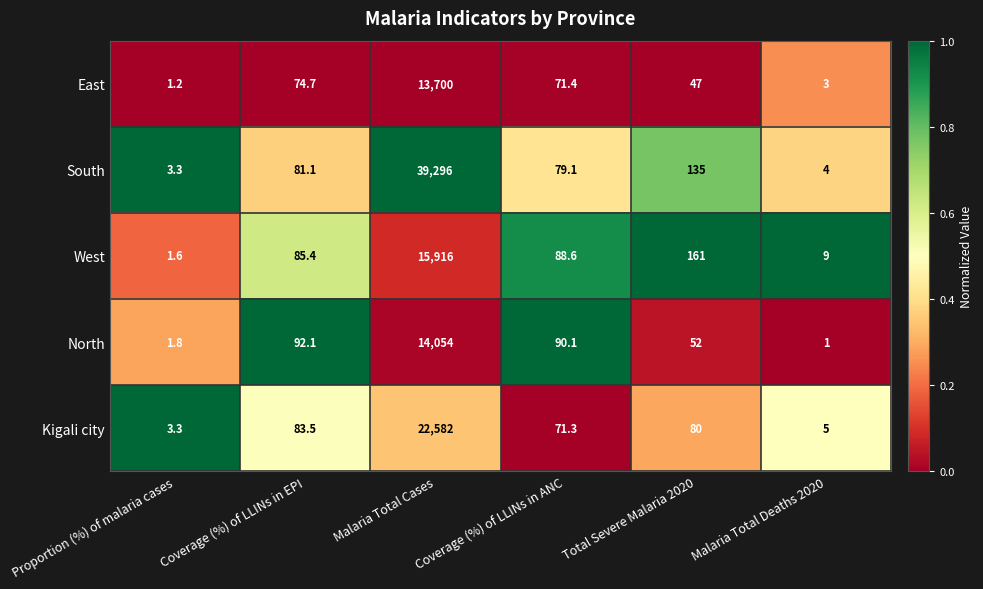

Which series has the largest range (max minus min)?

South